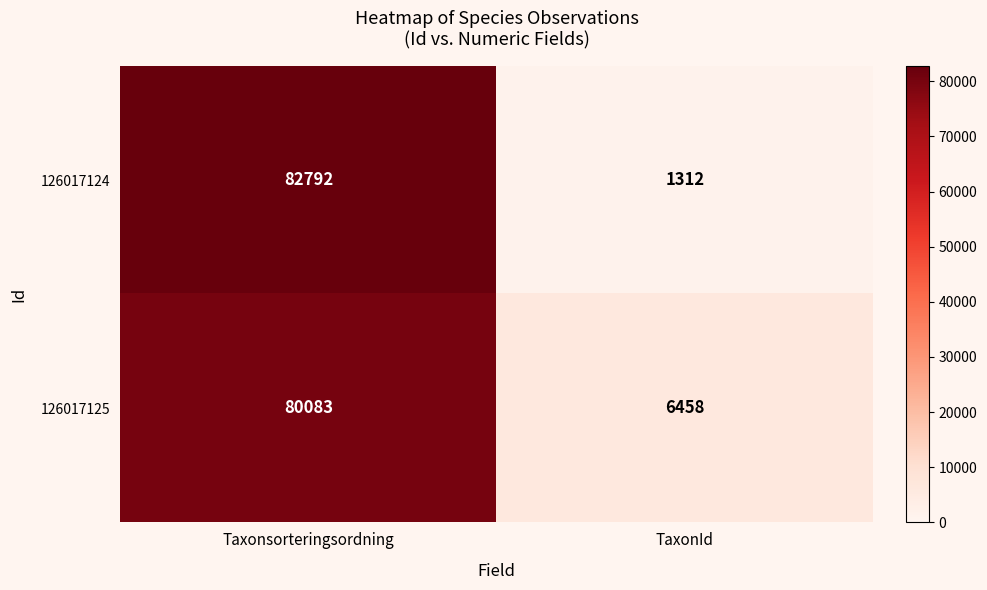

What is the difference between the maximum and minimum values in the 126017124 series?

81480